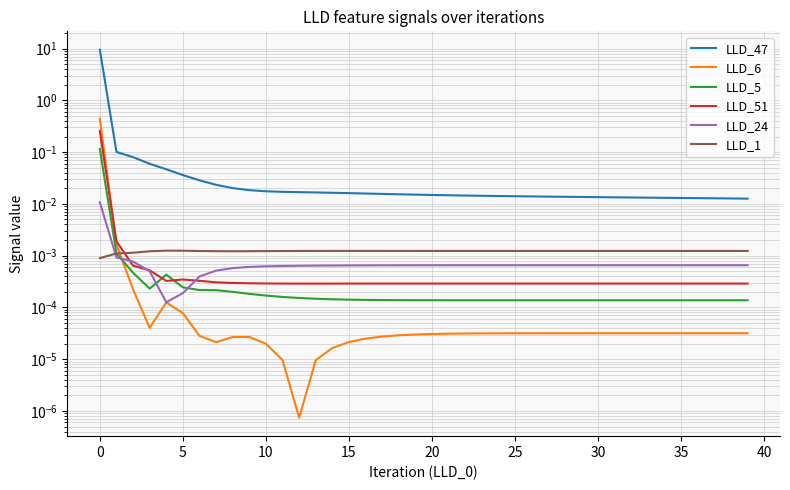

True or false: LLD_6 has a value of 0.0 at 21.

False